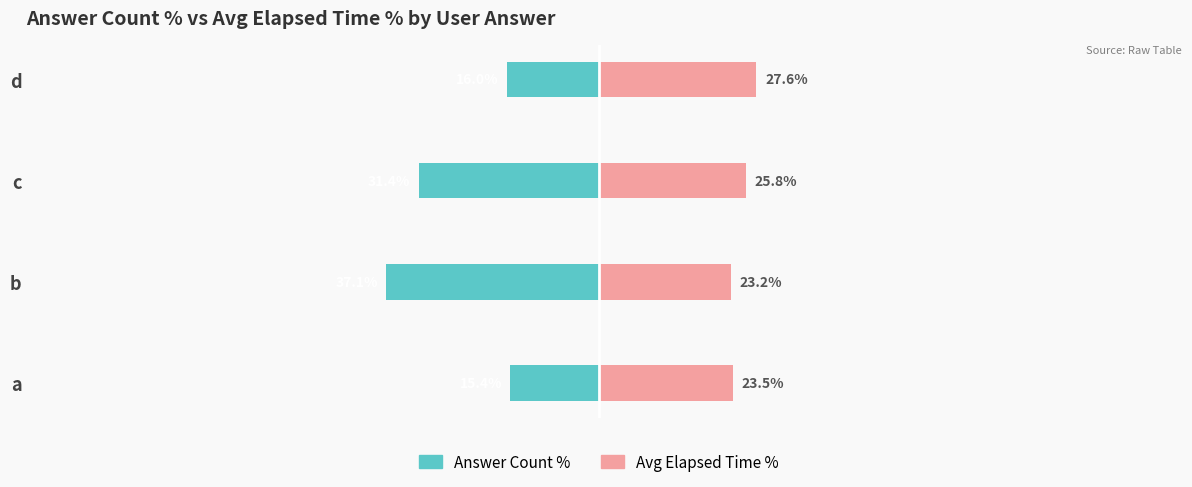

What is the difference between the highest and lowest values at 2?

57.2